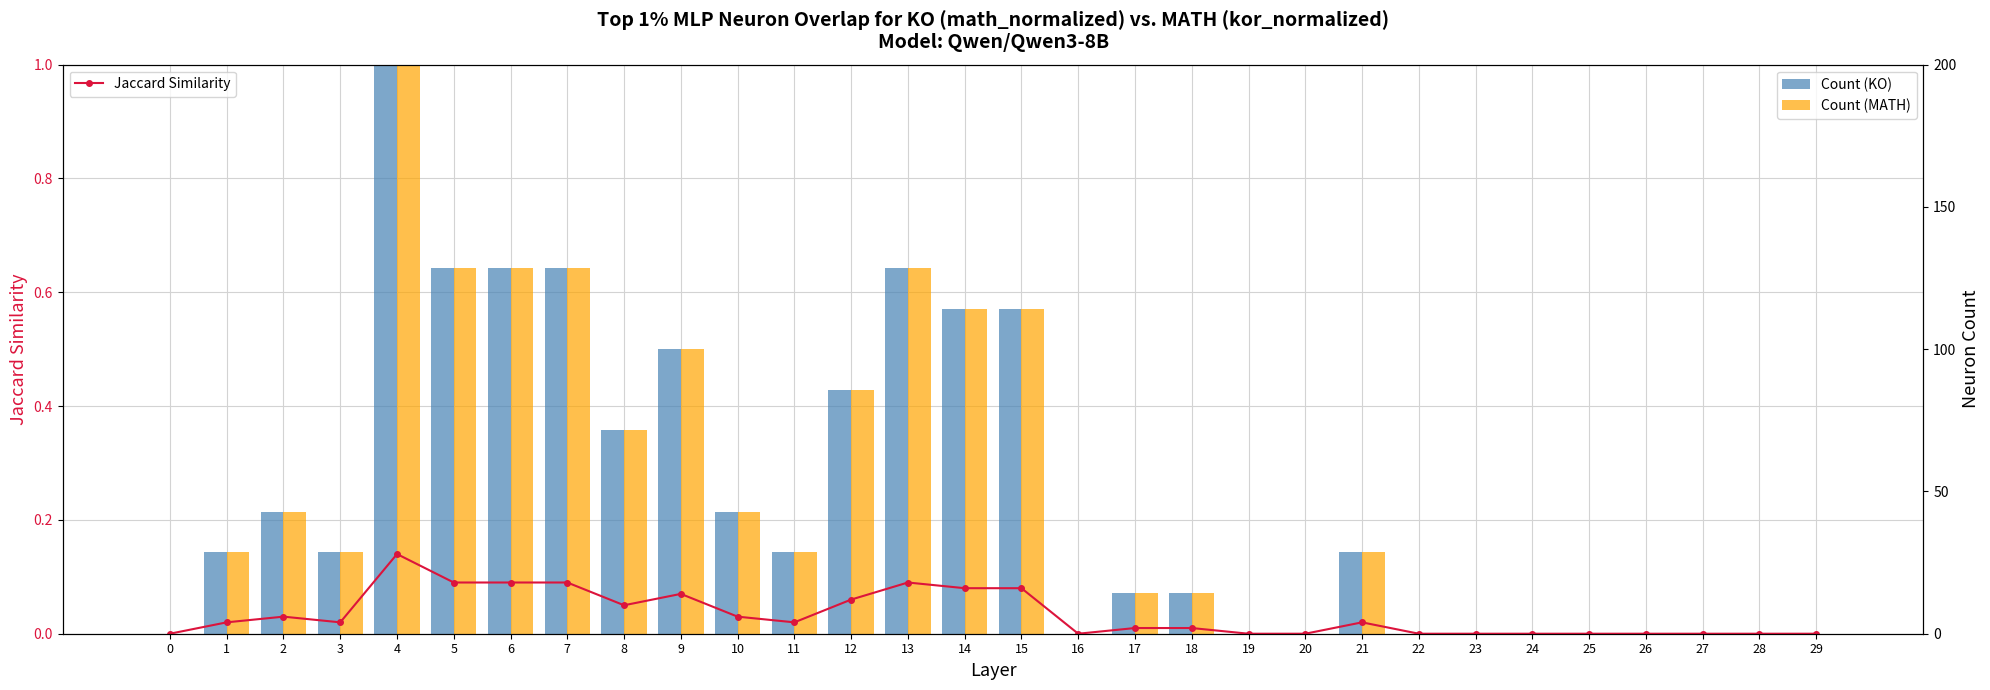

Rank the series at 19 from lowest to highest value.

Jaccard Similarity, Count (KO), Count (MATH)